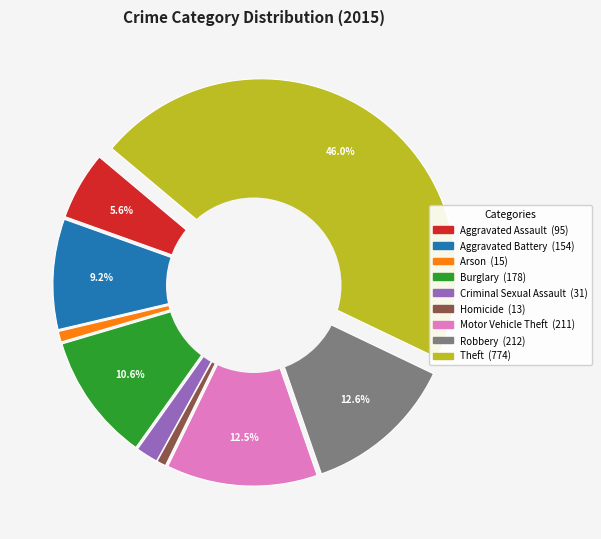

To the nearest percent, what is the average slice percentage?

11%